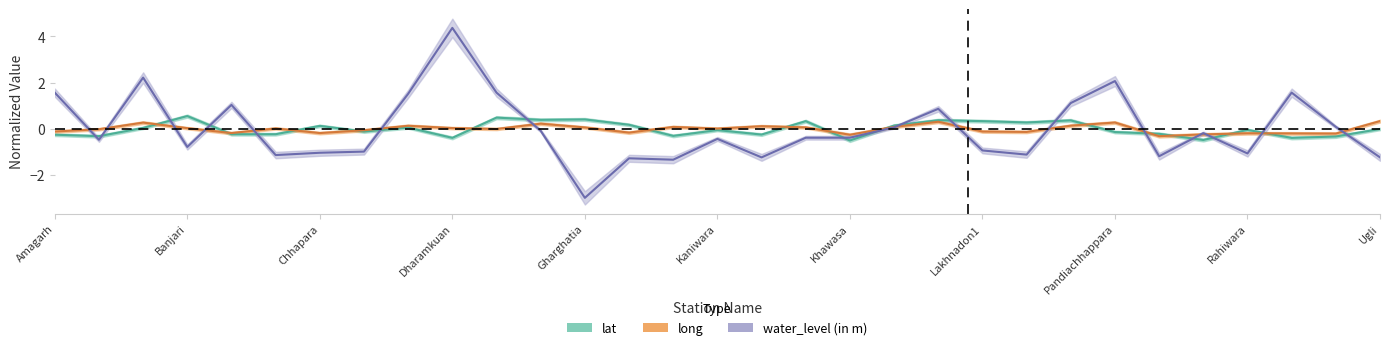

At Rahiwara, list the series in order from largest to smallest.

lat, long, water_level (in m)